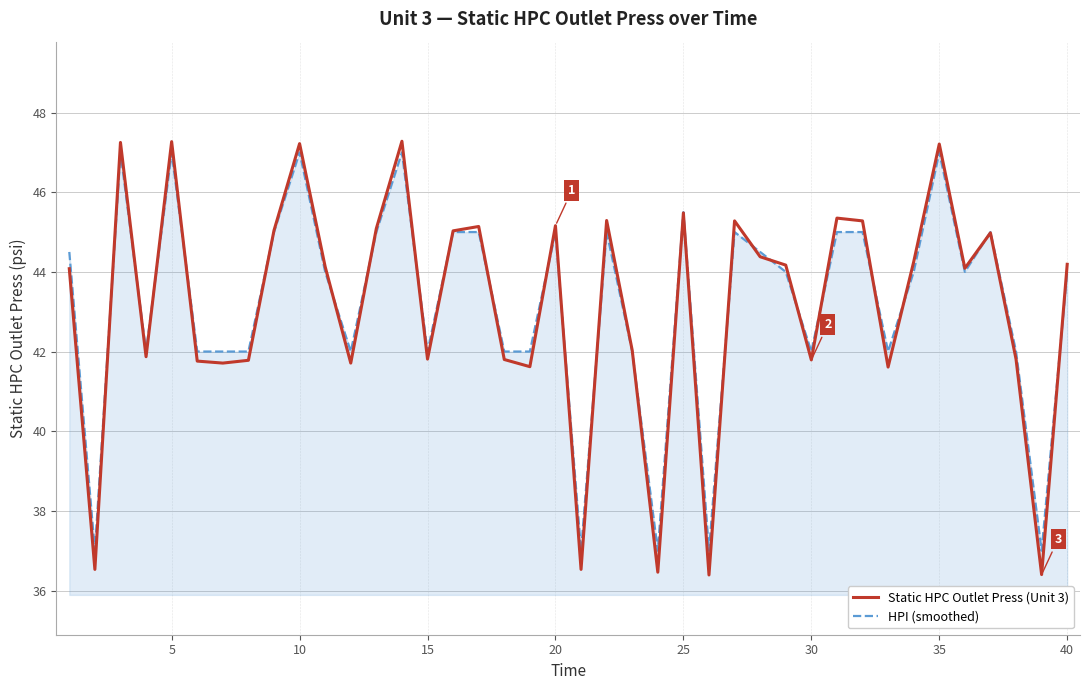

Count the number of data series in this chart.

2